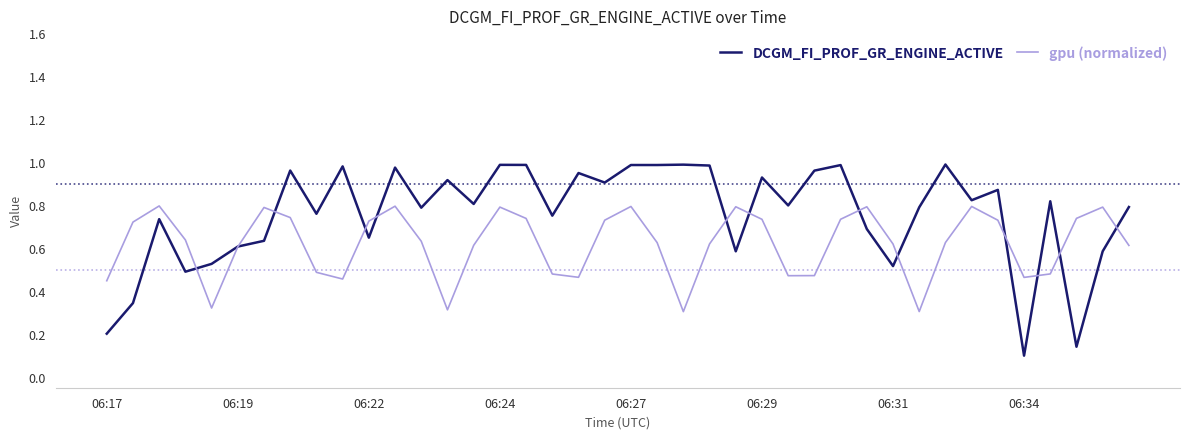

Which series has the largest total across all categories?

DCGM_FI_PROF_GR_ENGINE_ACTIVE